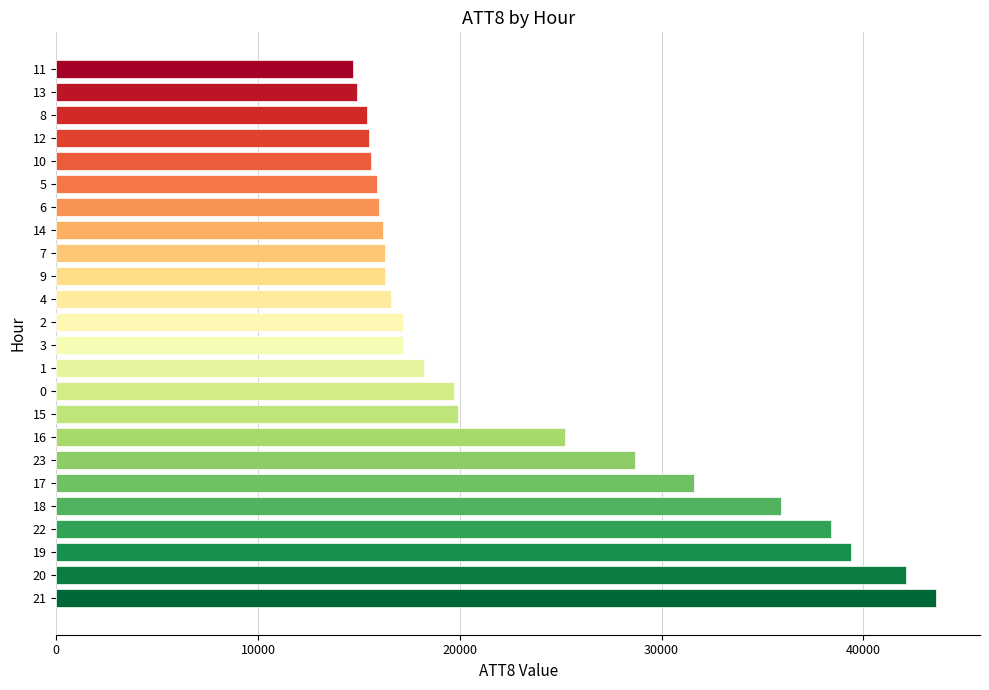

What is the difference between the second highest and minimum values?

27400